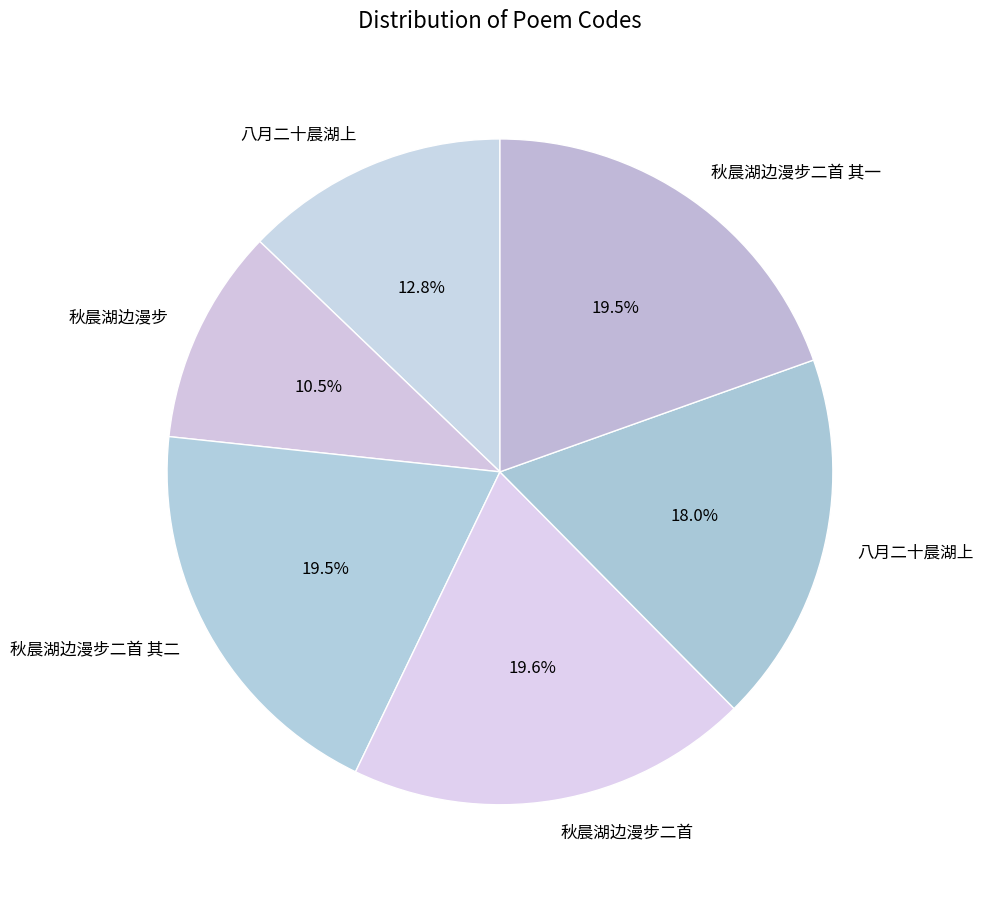

To the nearest percent, what is the difference between the largest and smallest slice percentages?

9%